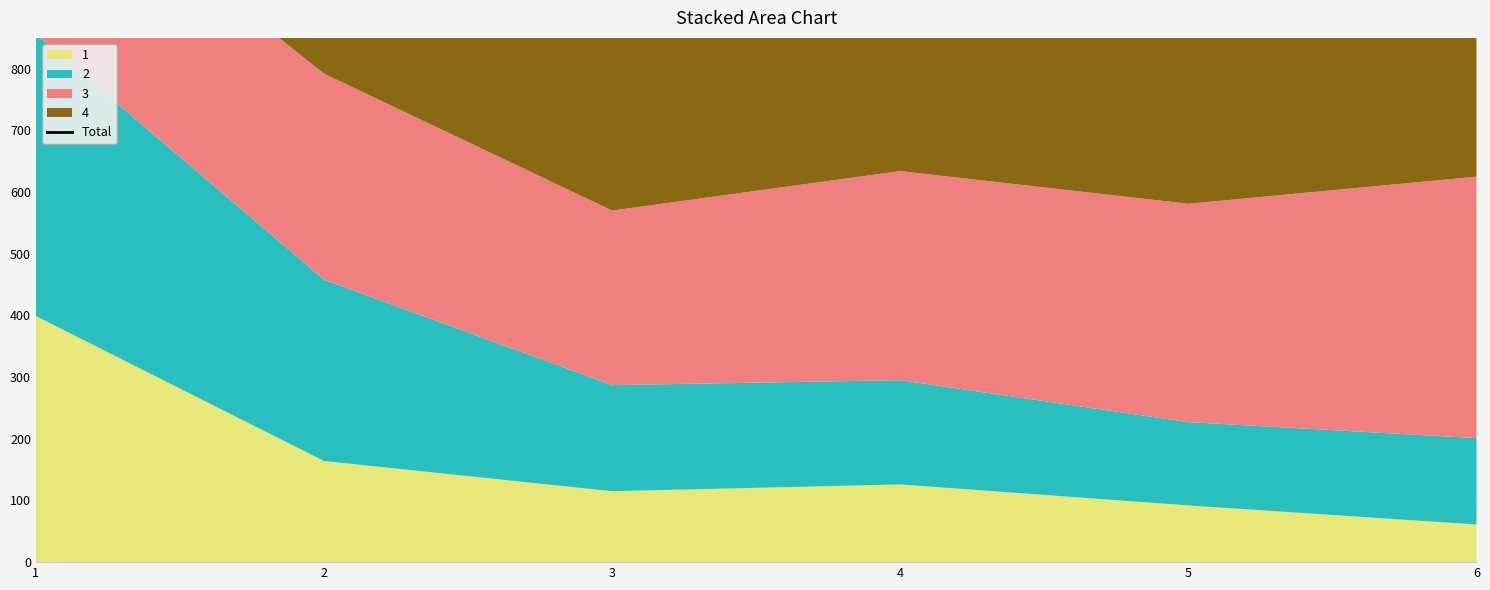

Reading left to right, list all the values displayed in this chart.

1343	1116	903	1039	1039	1203